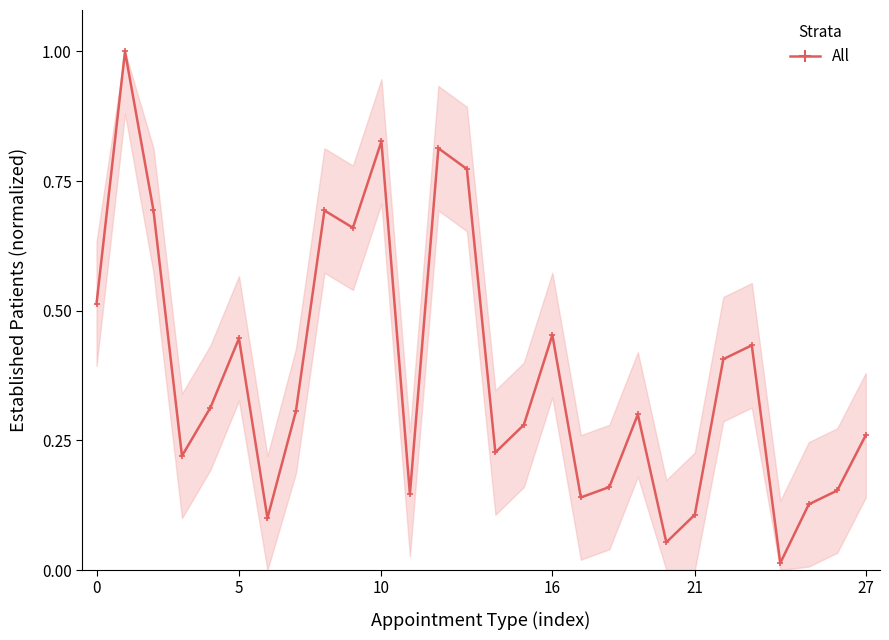

What is the difference between the maximum and minimum values?

1.0